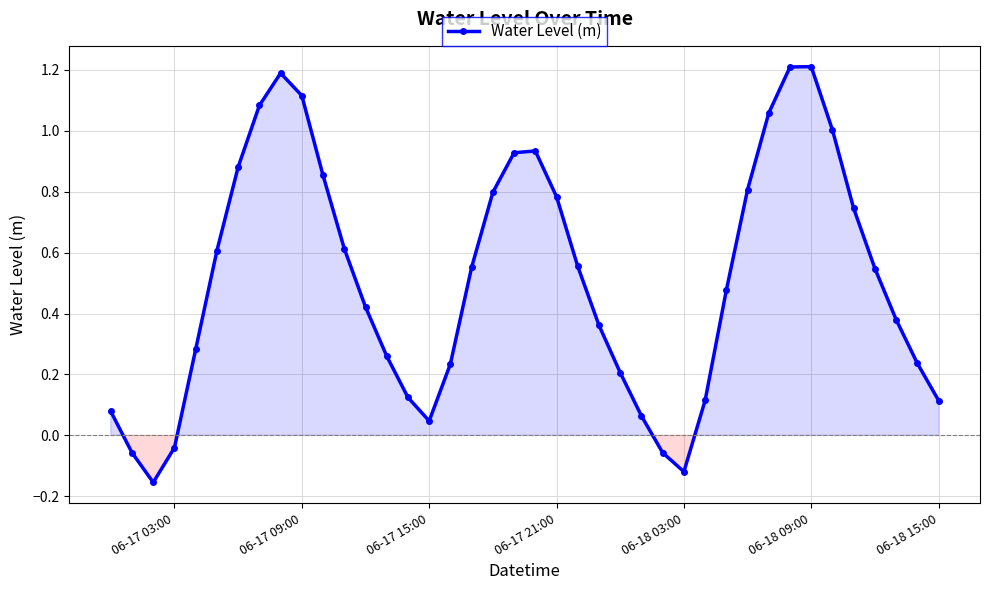

What is the difference between the maximum and second lowest values?

1.3